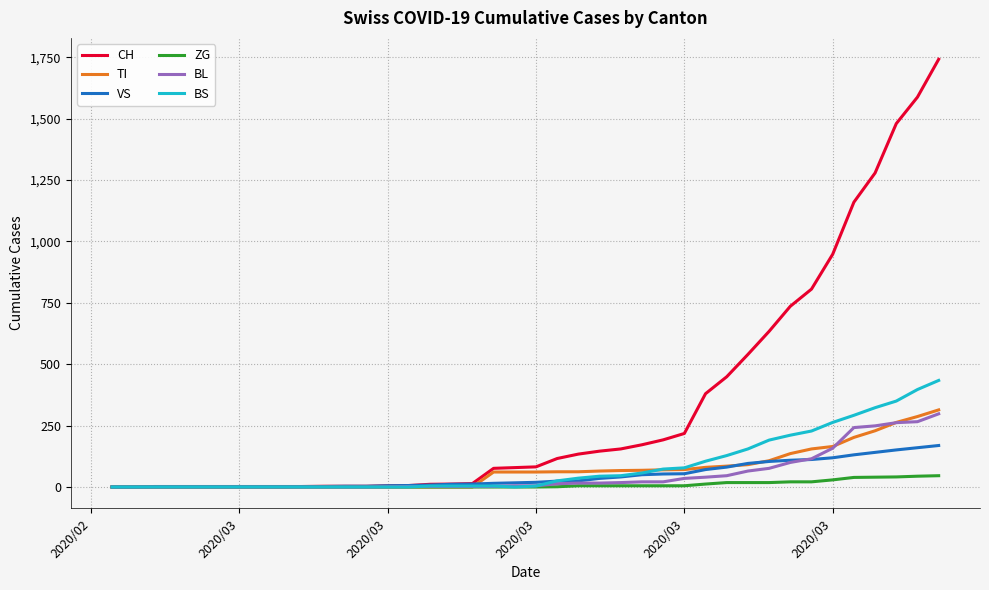

What is the greatest value displayed?

1742